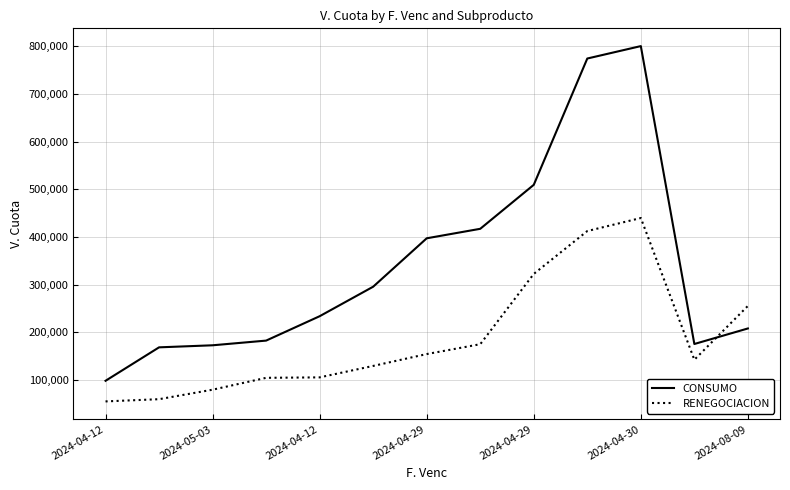

Which series has the largest total across all categories?

CONSUMO